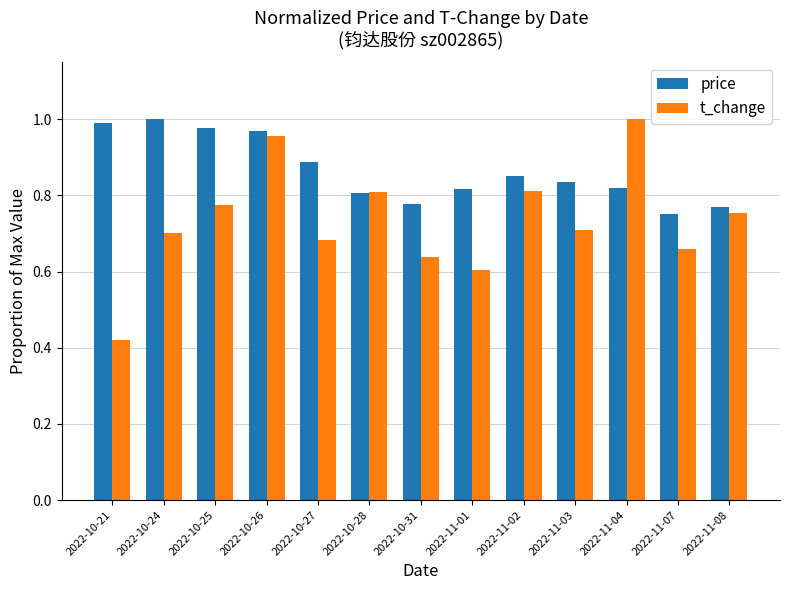

What is the label of the 5th bar from the right?

2022-11-02